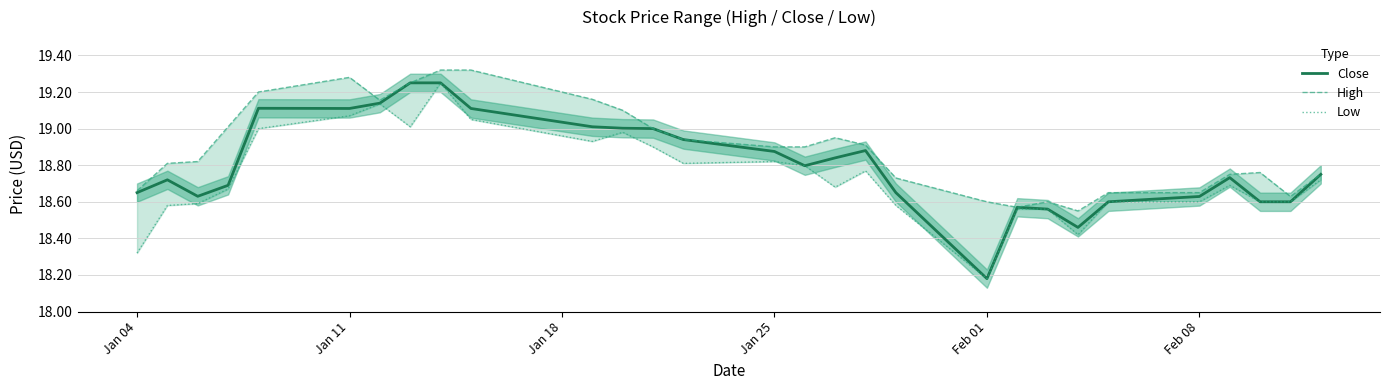

At which label is Close closest to 18?

Feb 01